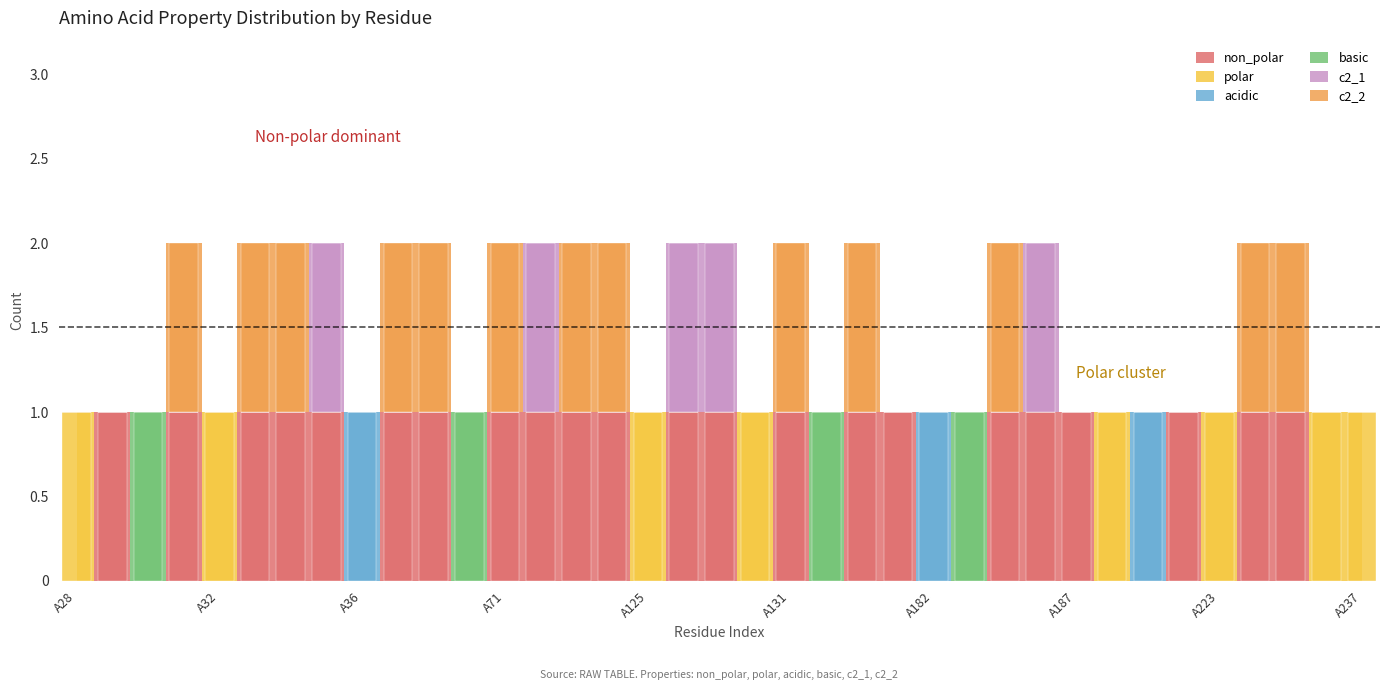

At A217, list the series in order from largest to smallest.

polar, non_polar, acidic, basic, c2_1, c2_2